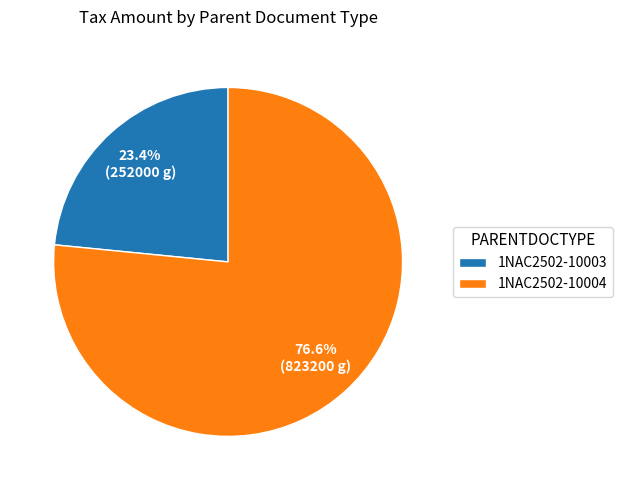

To the nearest percent, what is the combined percentage of 1NAC2502-10003 and 1NAC2502-10004?

100%